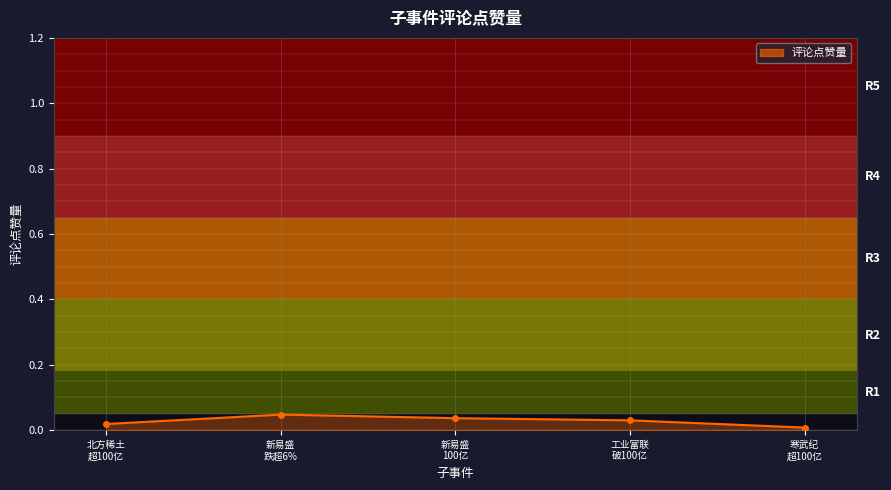

True or false: the data has more than 0 interior local peaks.

True